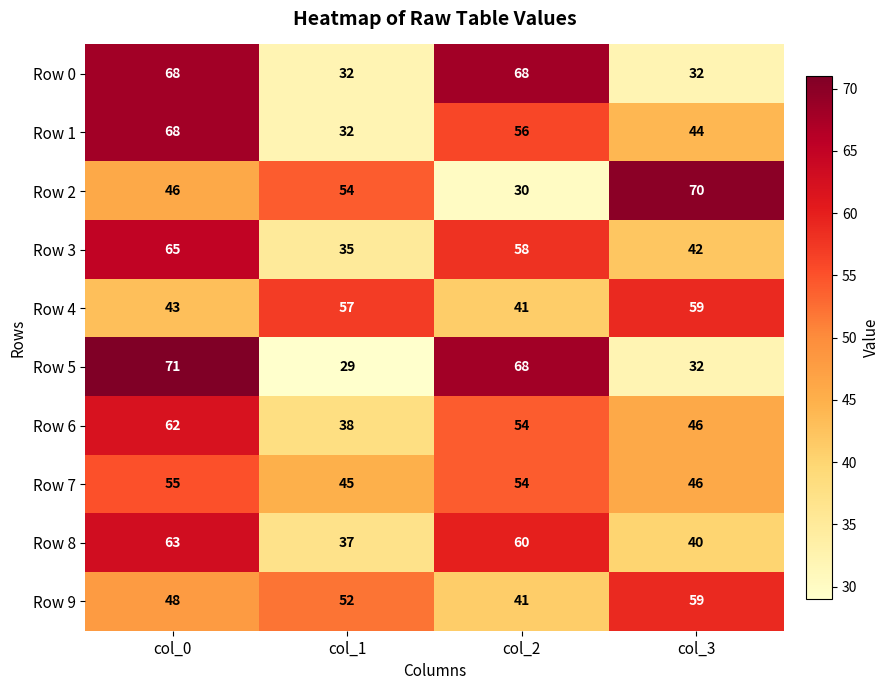

Which series has the largest range (max minus min)?

Row 5